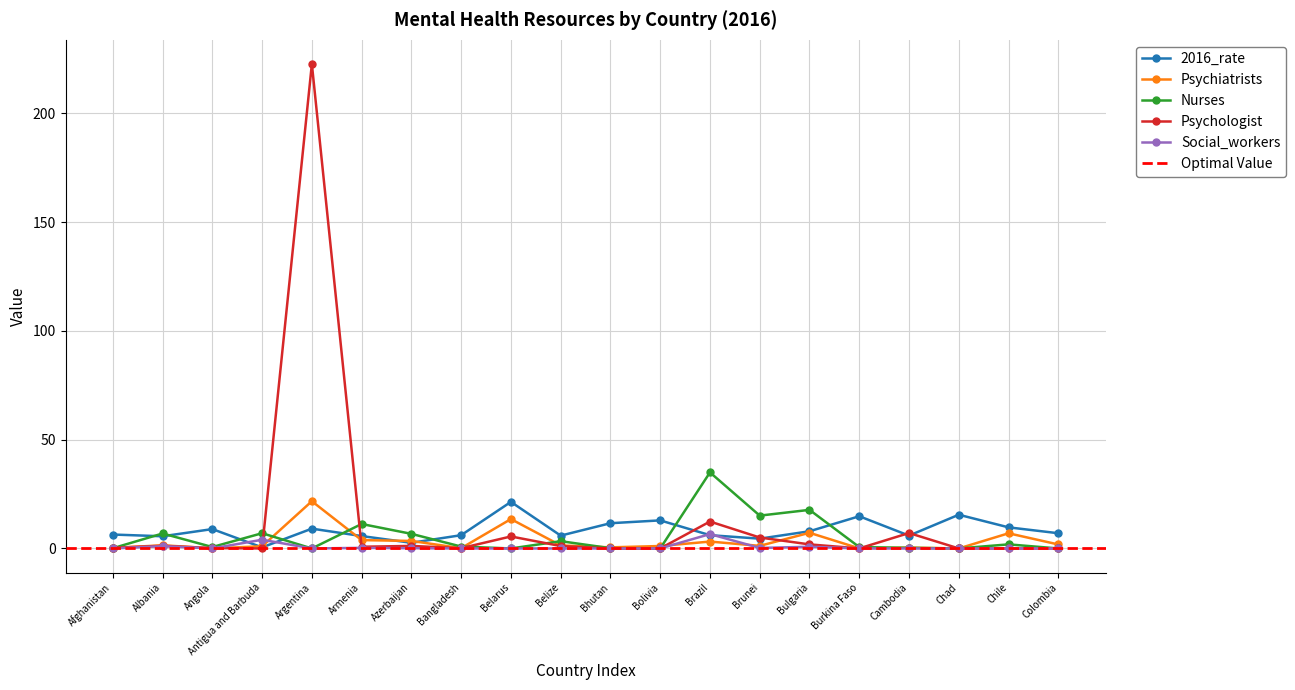

Where is the first local minimum for Nurses?

Angola